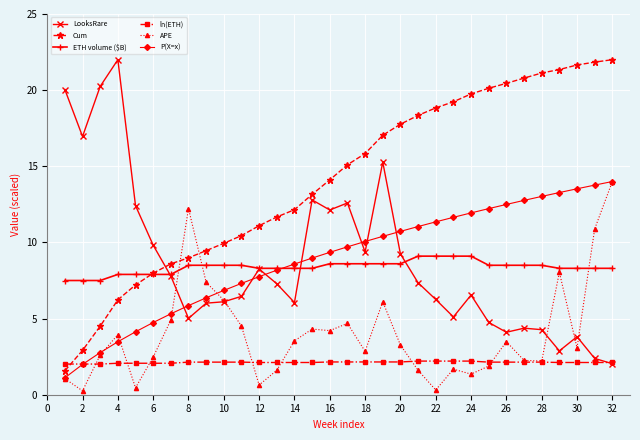

True or false: ETH volume ($B) and ln(ETH) cross at least once.

False